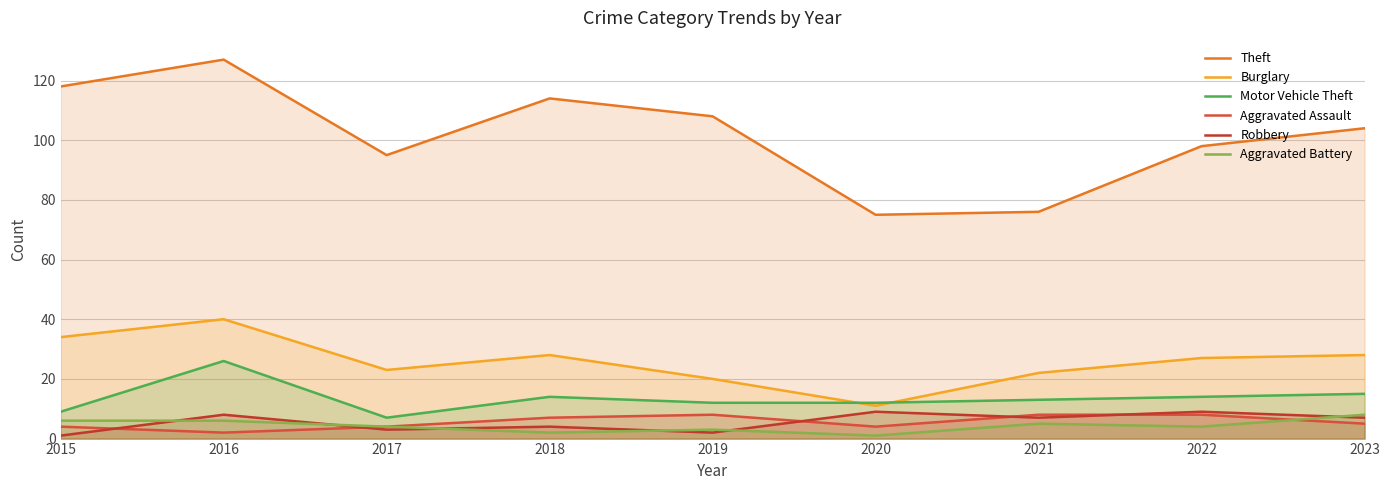

What is the minimum value shown in the chart?

1